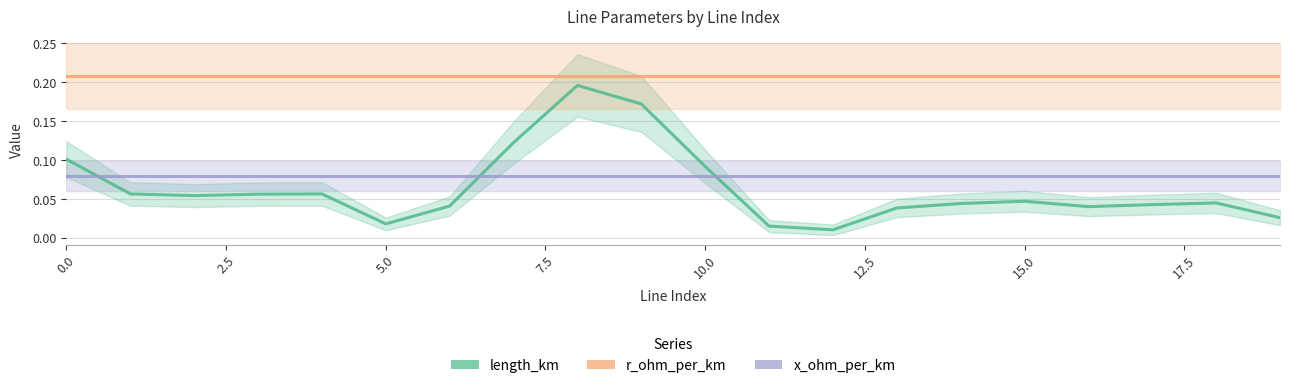

Is it true that r_ohm_per_km equals 0.2 at 12?

True